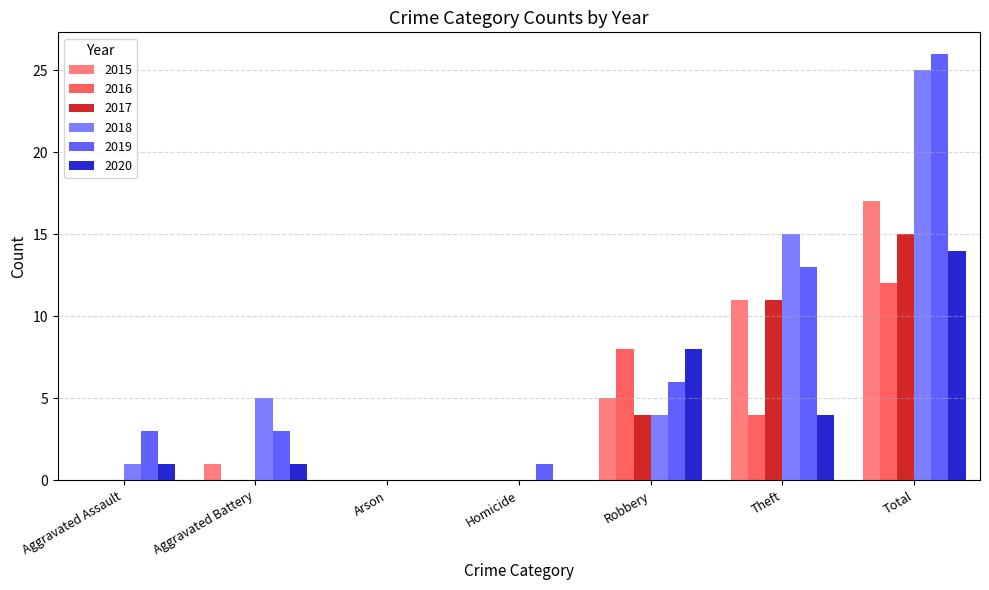

Which label corresponds to the largest value in the chart?

Total